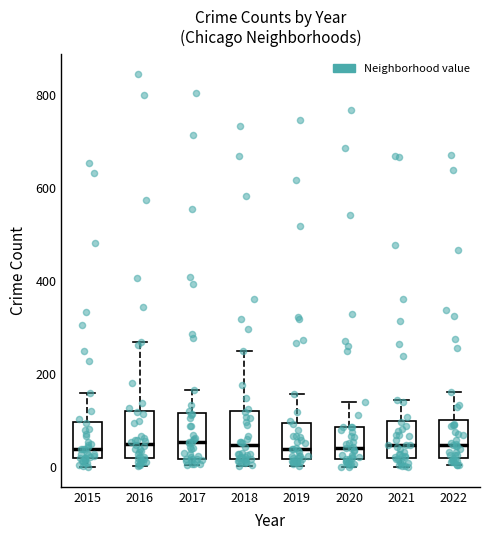

Where is the lower edge of the box at x = 2021 on the y-axis? The values are not printed on the chart, so give them approximately, as read against the axis.

20